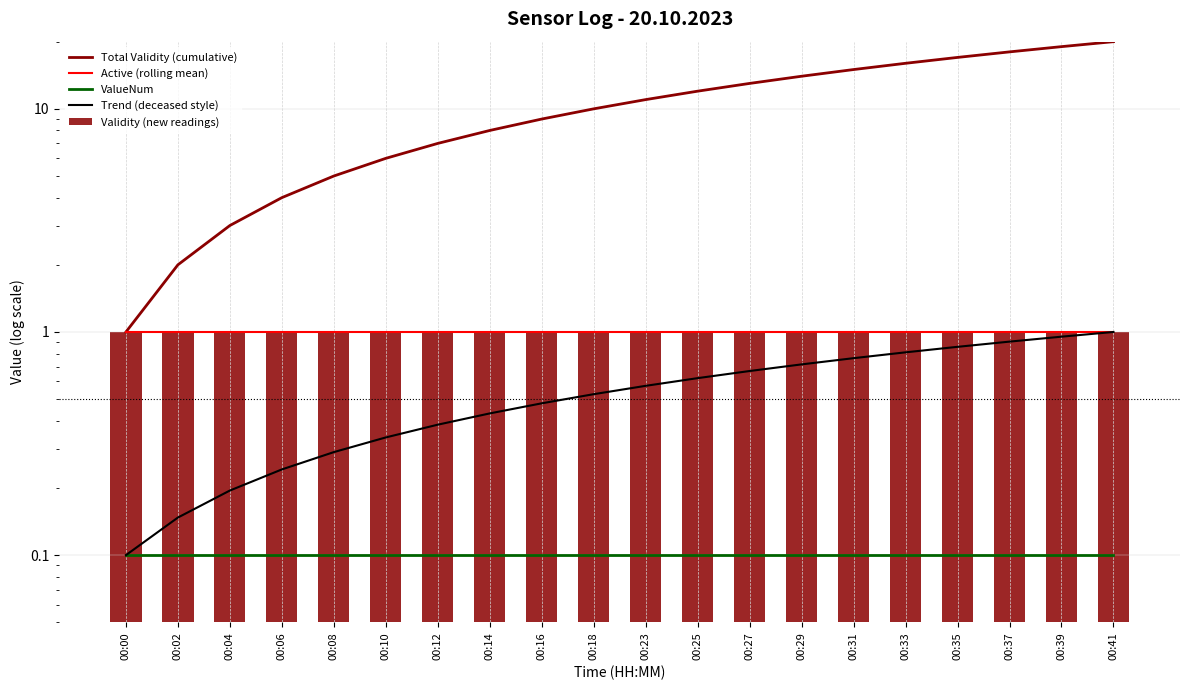

What is the value of the Validity (new readings) bar at the 3rd from the left?

1.0